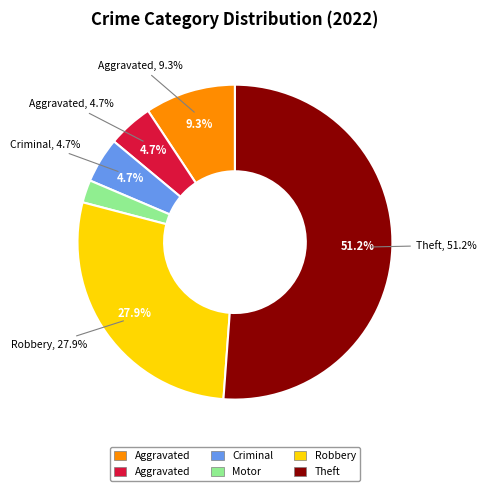

Which category has the biggest portion of the pie?

Theft